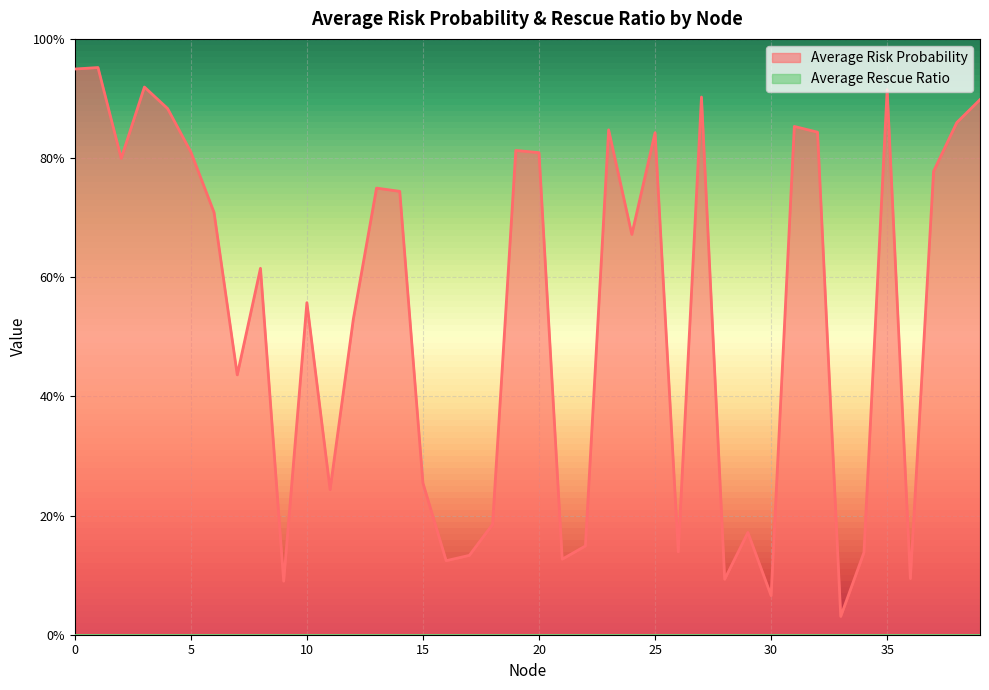

Where is the first local maximum?

1